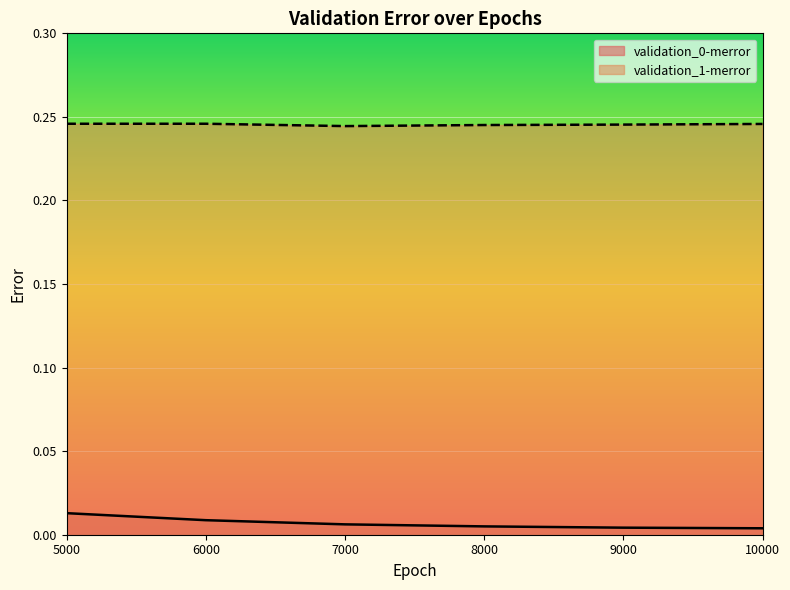

True or false: validation_1-merror and validation_0-merror intersect in this chart.

False